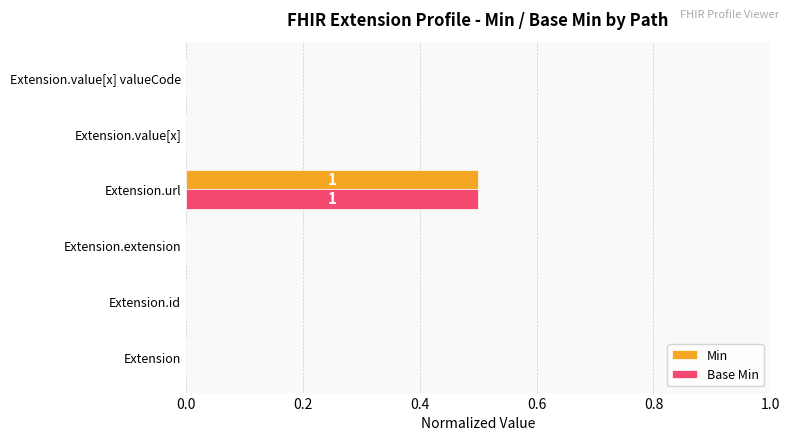

Which category has the highest value in the Min series?

Extension.url